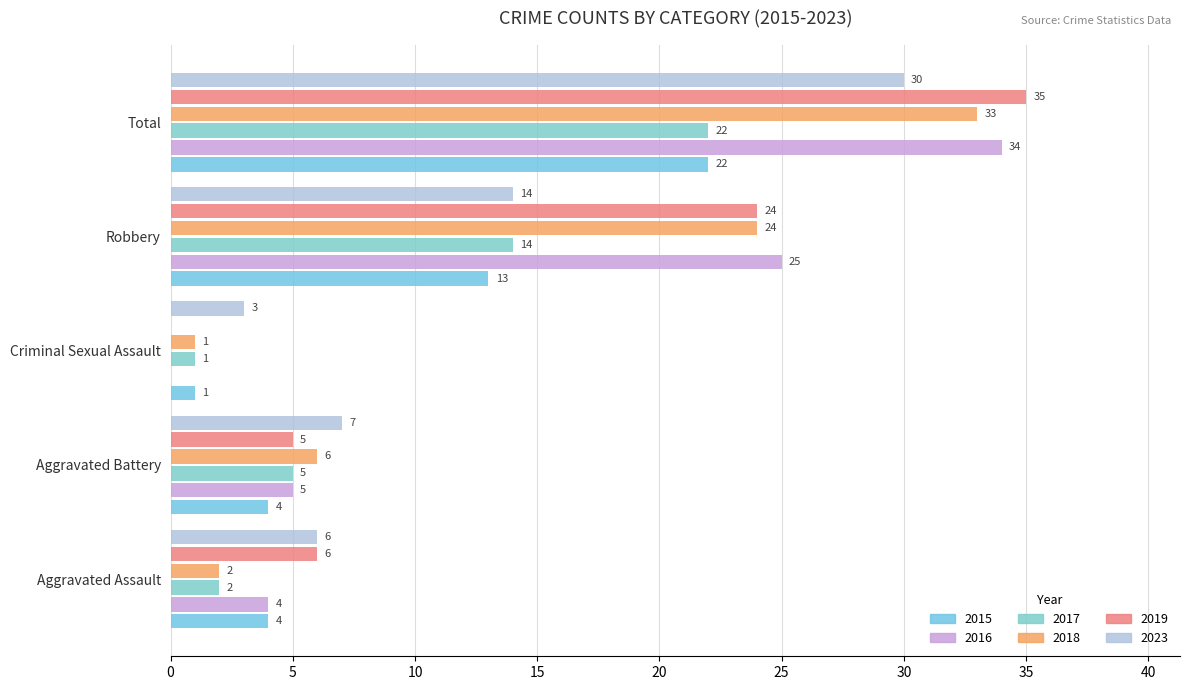

Which series has the largest total across all categories?

2019